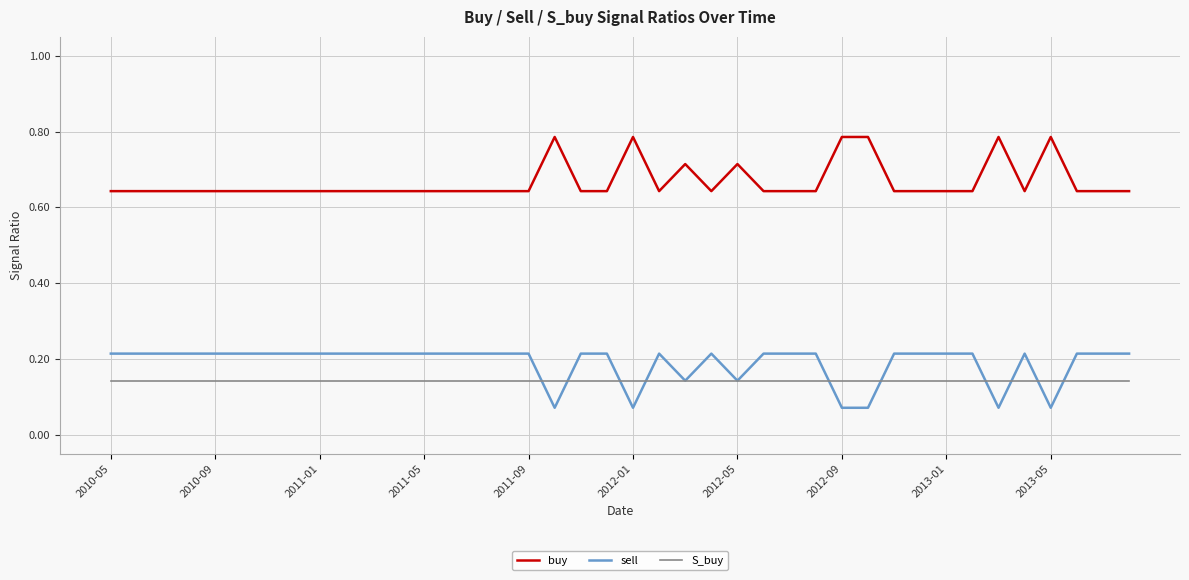

Rank the series by their maximum value, from highest to lowest.

buy, sell, S_buy